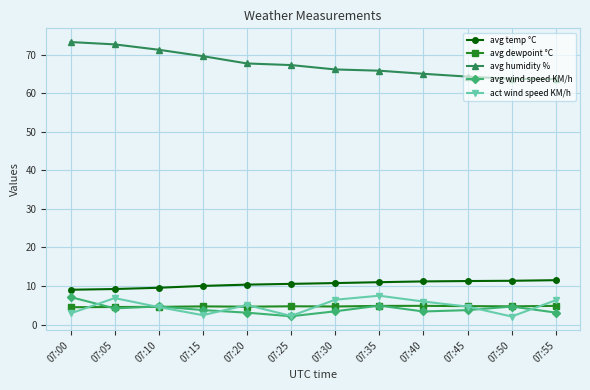

Count the number of categories in the chart.

12